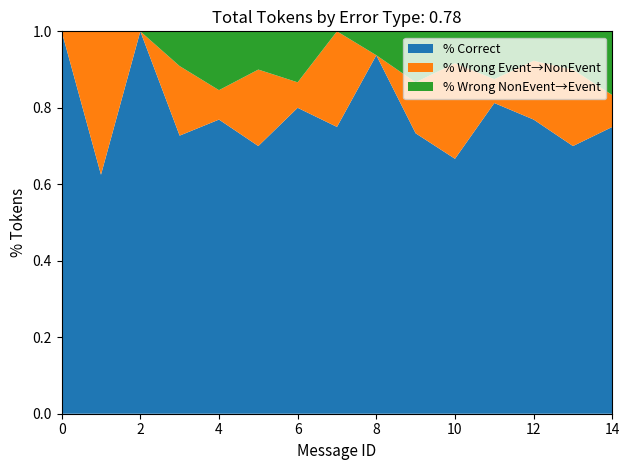

What is the total value across all series at 14?

1.0